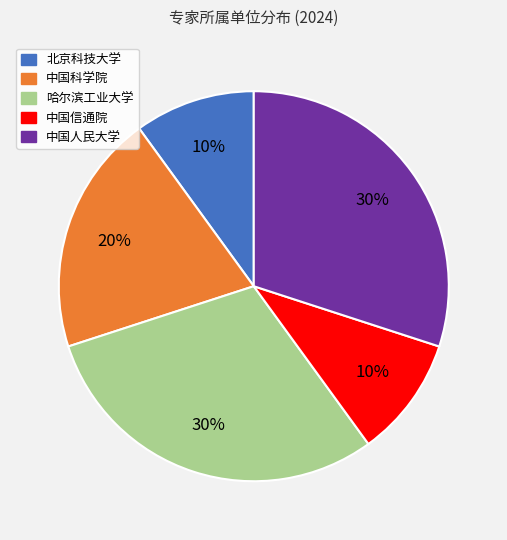

Count the number of slices in the pie.

5